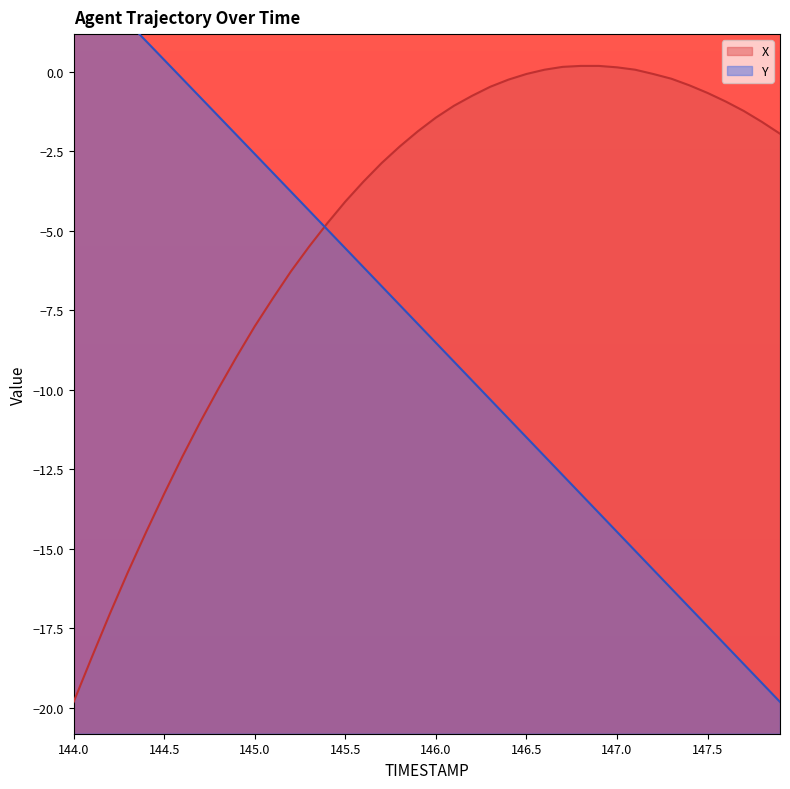

What is the smallest value displayed?

-19.8